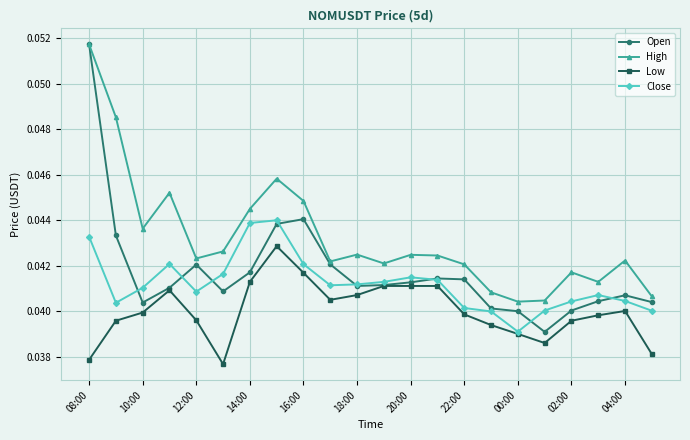

In Close, how many points are higher than both neighbors (excluding endpoints)?

4